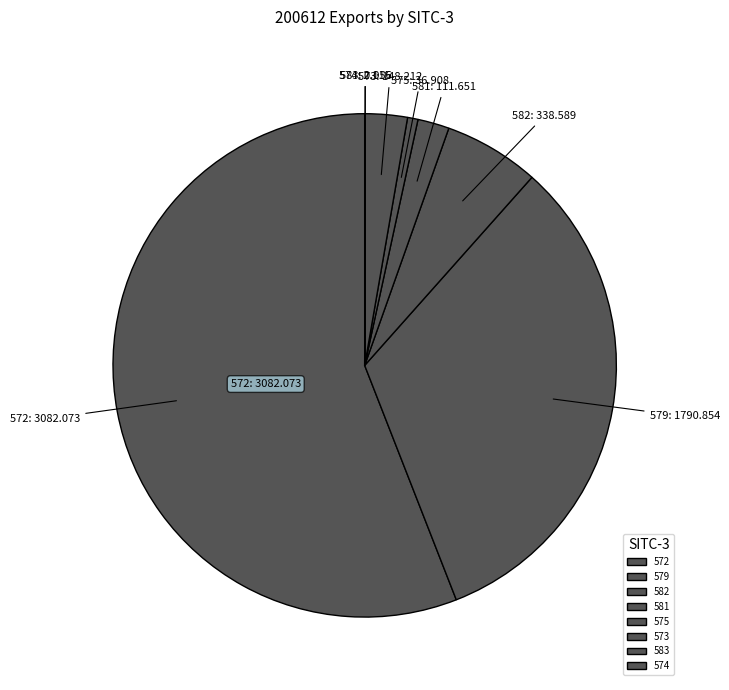

Which has a higher value, 582 or 579?

579